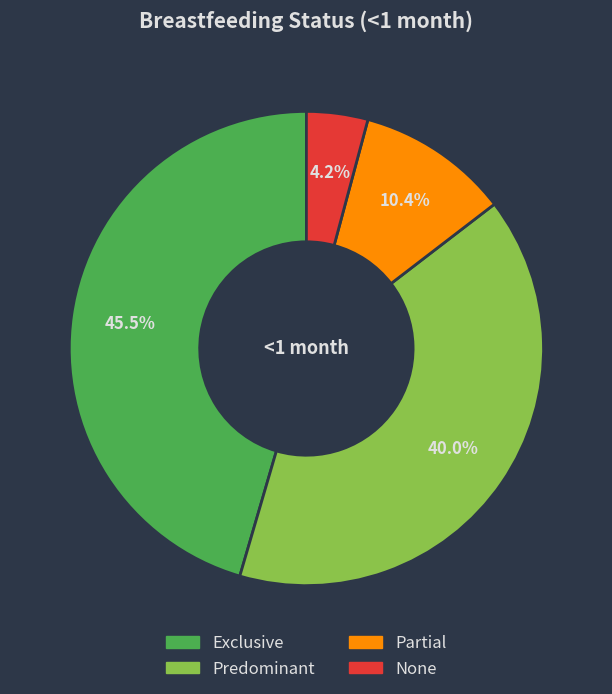

What is the largest slice in the pie chart?

Exclusive